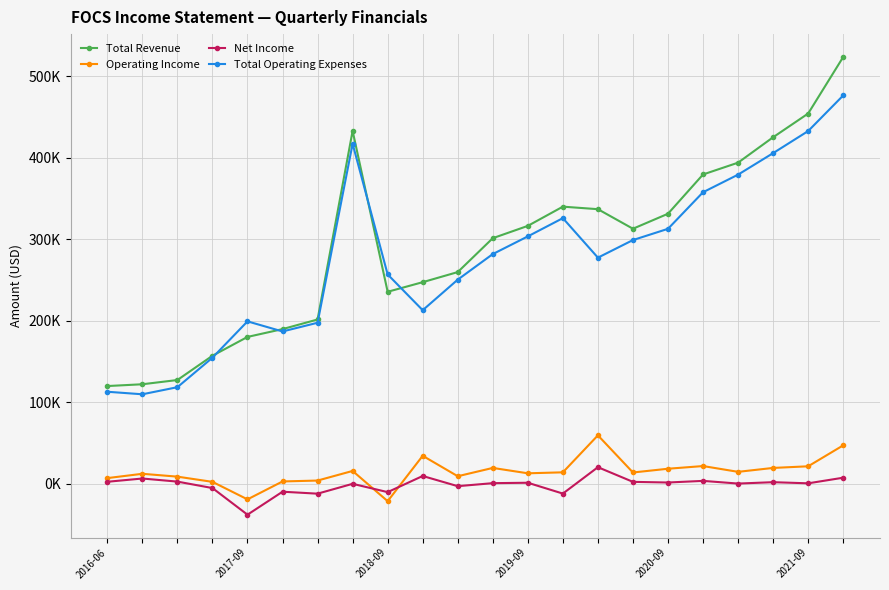

What are all the series names shown in the legend?

Total Revenue, Operating Income, Net Income, Total Operating Expenses